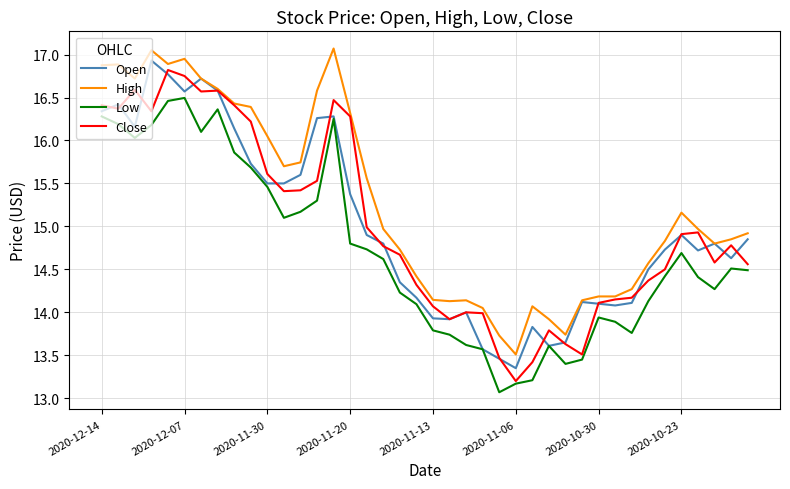

True or false: High and Low cross at least once.

False